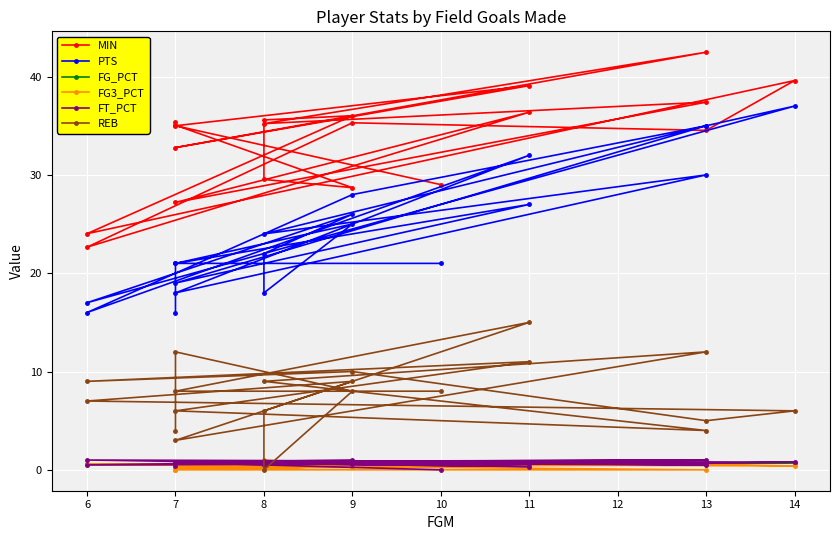

What is the difference between the maximum and minimum values in the MIN series?

19.8